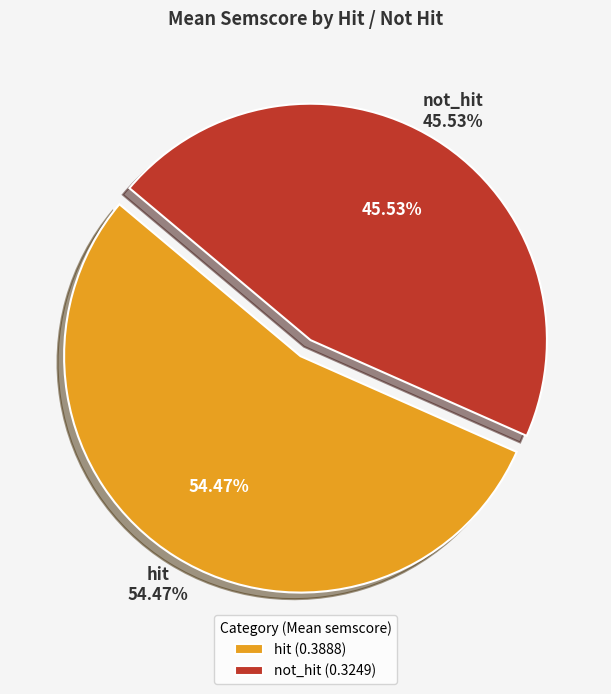

Combined, what portion of the pie is hit and not_hit?

100.0%